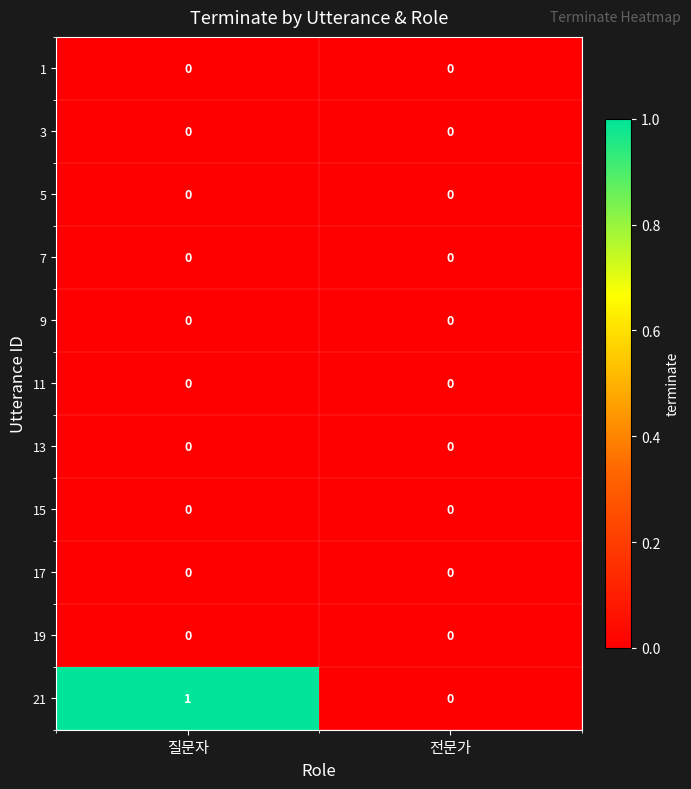

Which series has the widest spread of values?

21